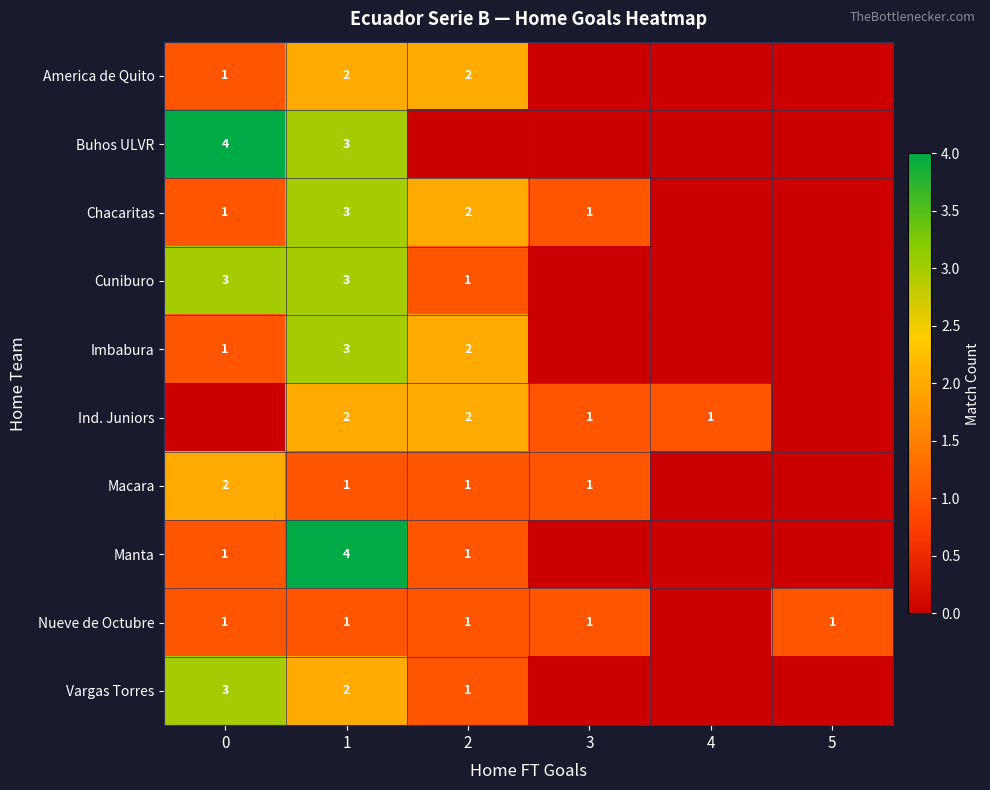

True or false: Nueve de Octubre has a value of 1 at 2.

True